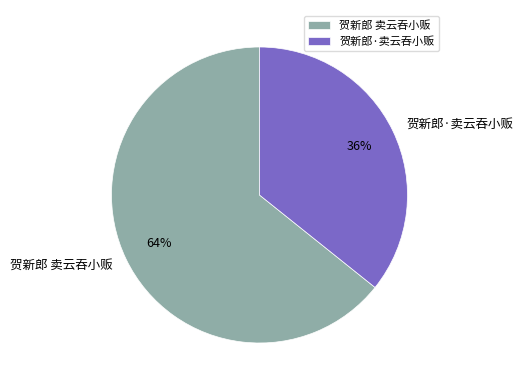

Between 贺新郎·卖云吞小贩 and 贺新郎 卖云吞小贩, which is larger?

贺新郎 卖云吞小贩